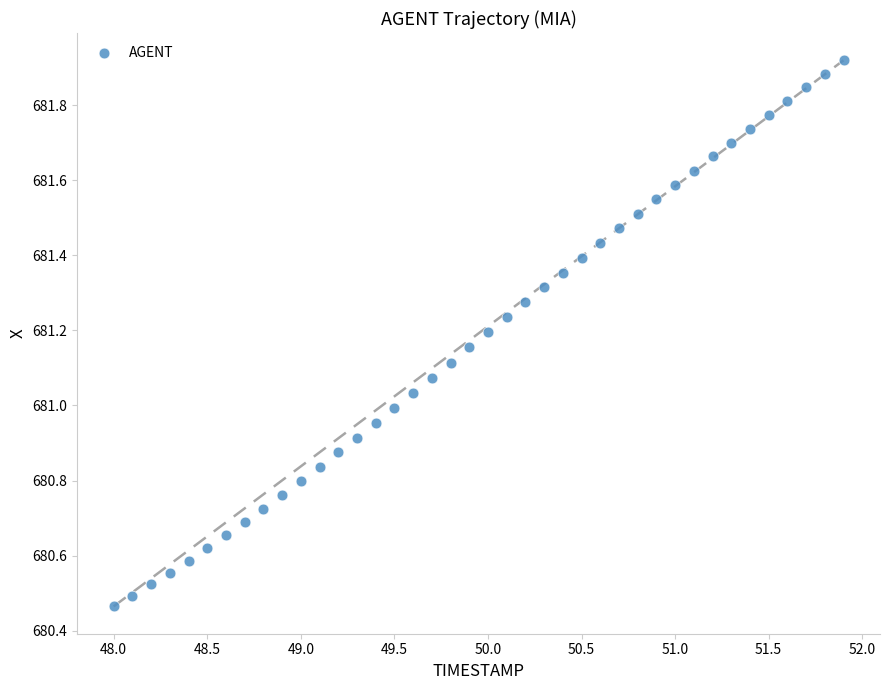

What is the range of Y values (max minus min)?

1.5